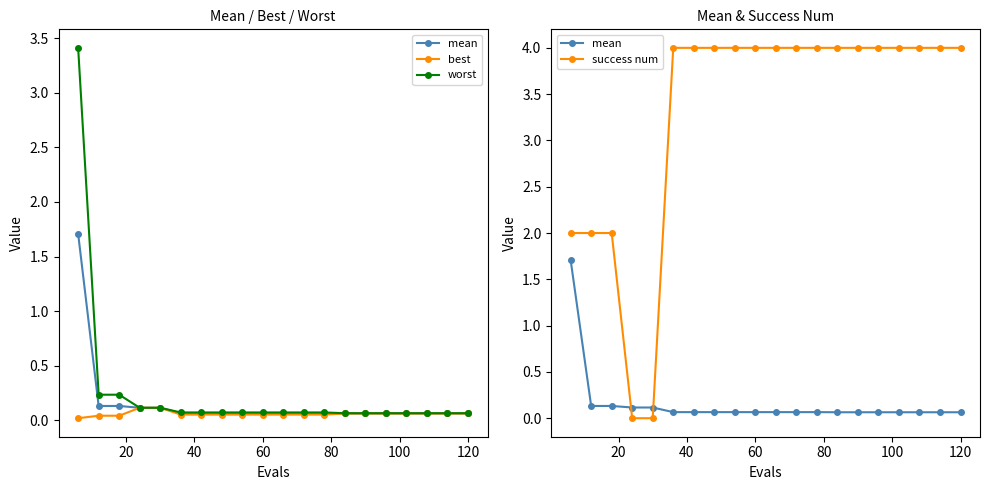

How many distinct data groups are displayed?

4